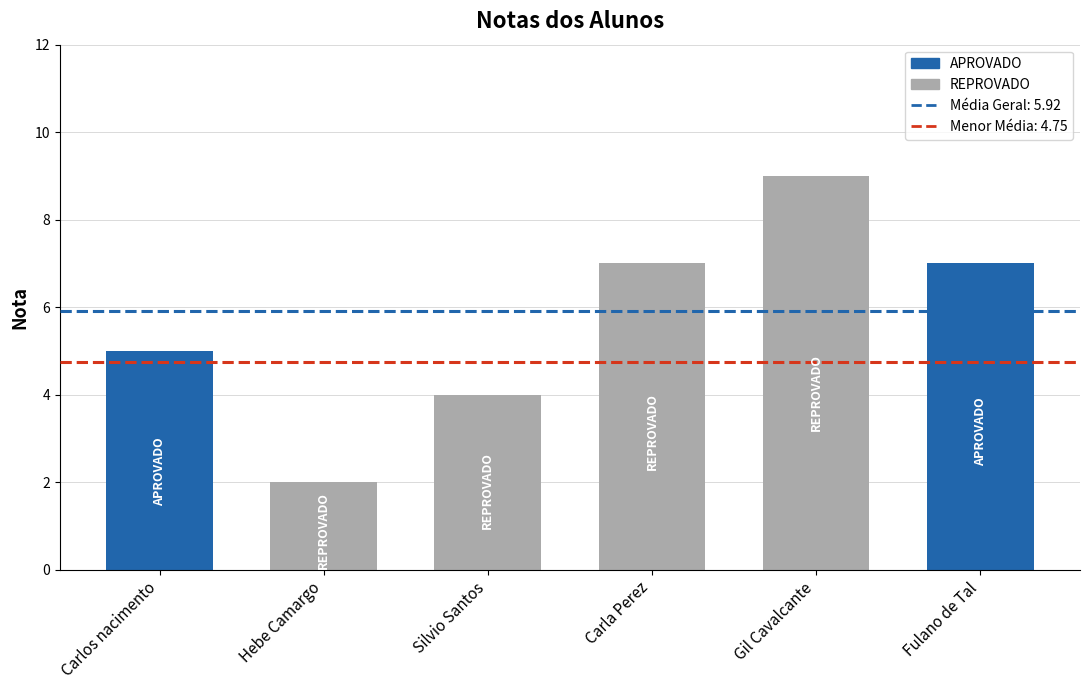

Reading left to right, what are all the values shown in this chart?

Carlos nacimento=5	Hebe Camargo=2	Silvio Santos=4	Carla Perez=7	Gil Cavalcante=9	Fulano de Tal=7